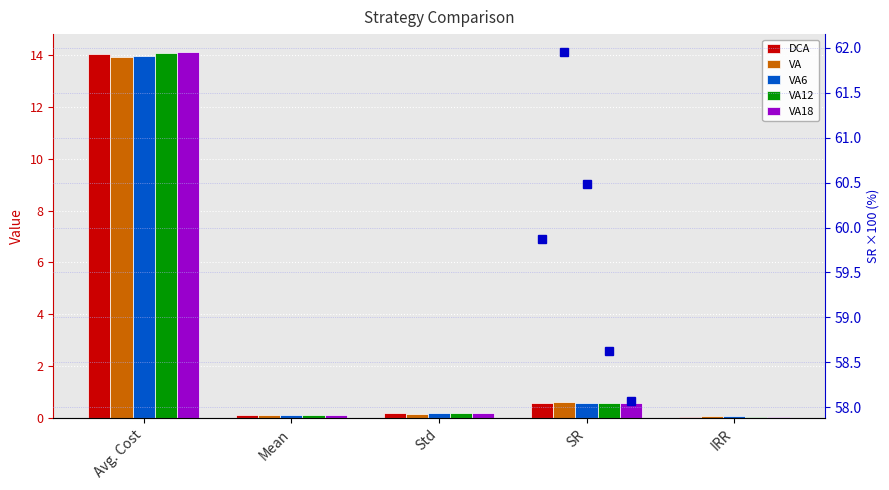

What position from the right is IRR?

1